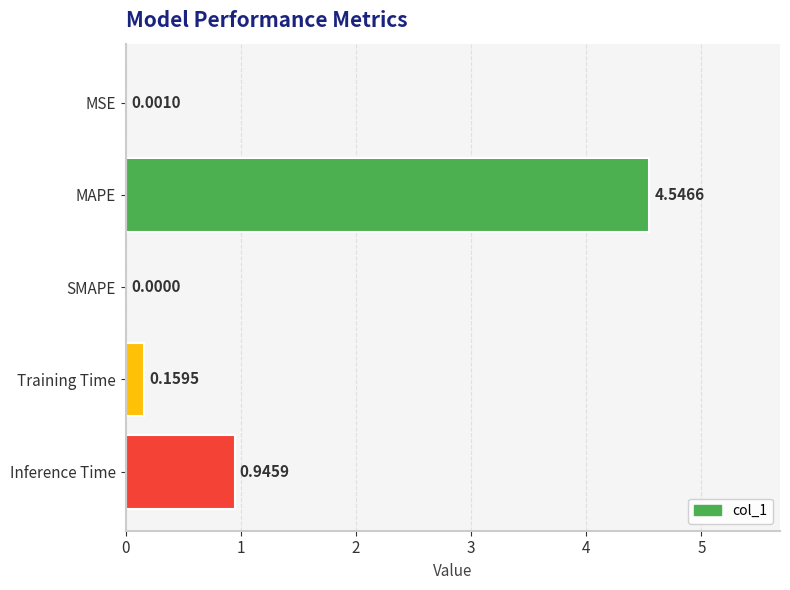

Where is the data nearest to the value 2?

Inference Time